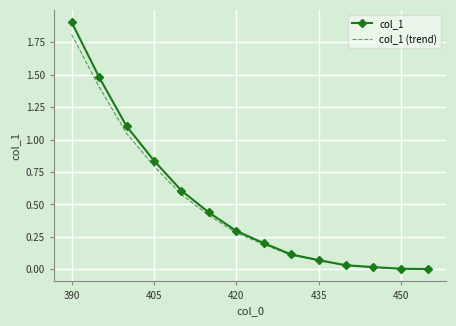

Which series has the widest spread of values?

col_1